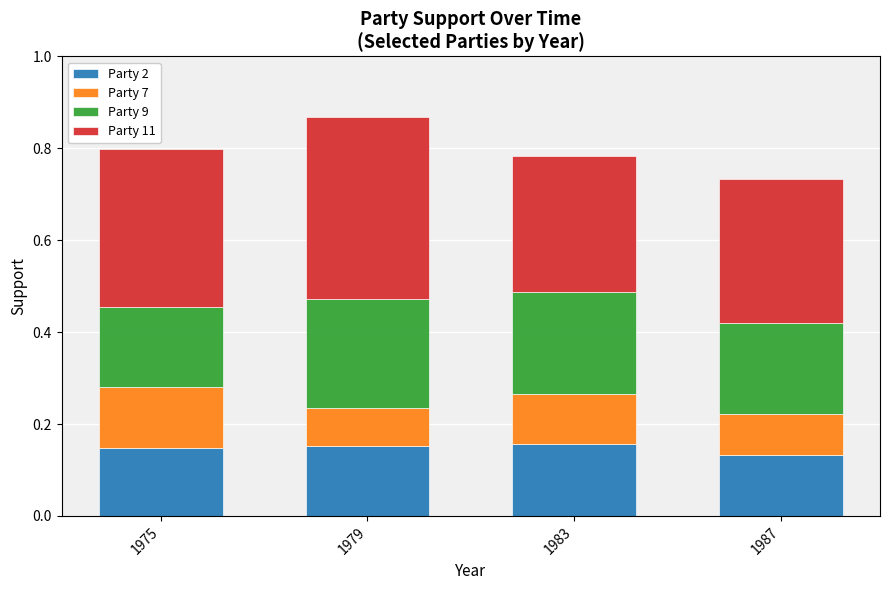

What is the total value across all series at 1983?

0.8